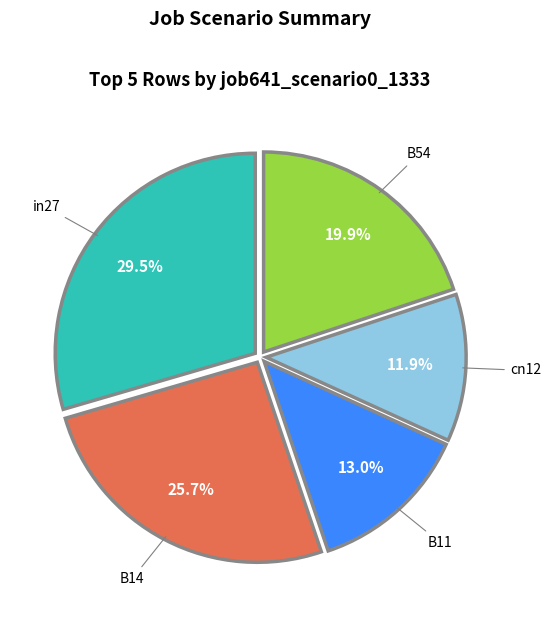

To the nearest percent, what portion does B54 represent?

20%